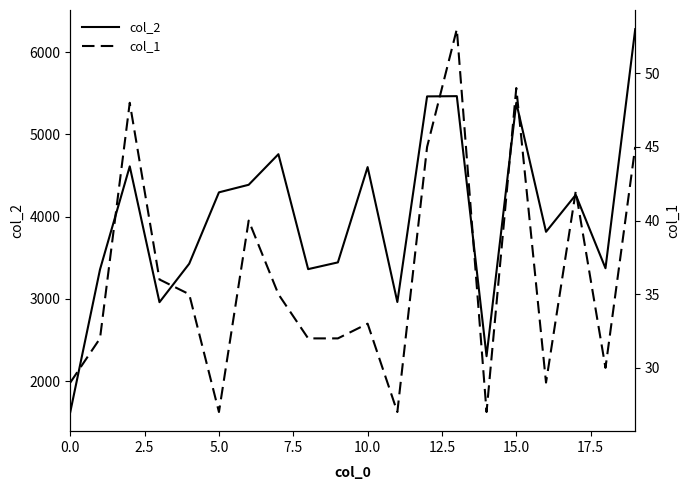

Which series has the largest total across all categories?

col_2